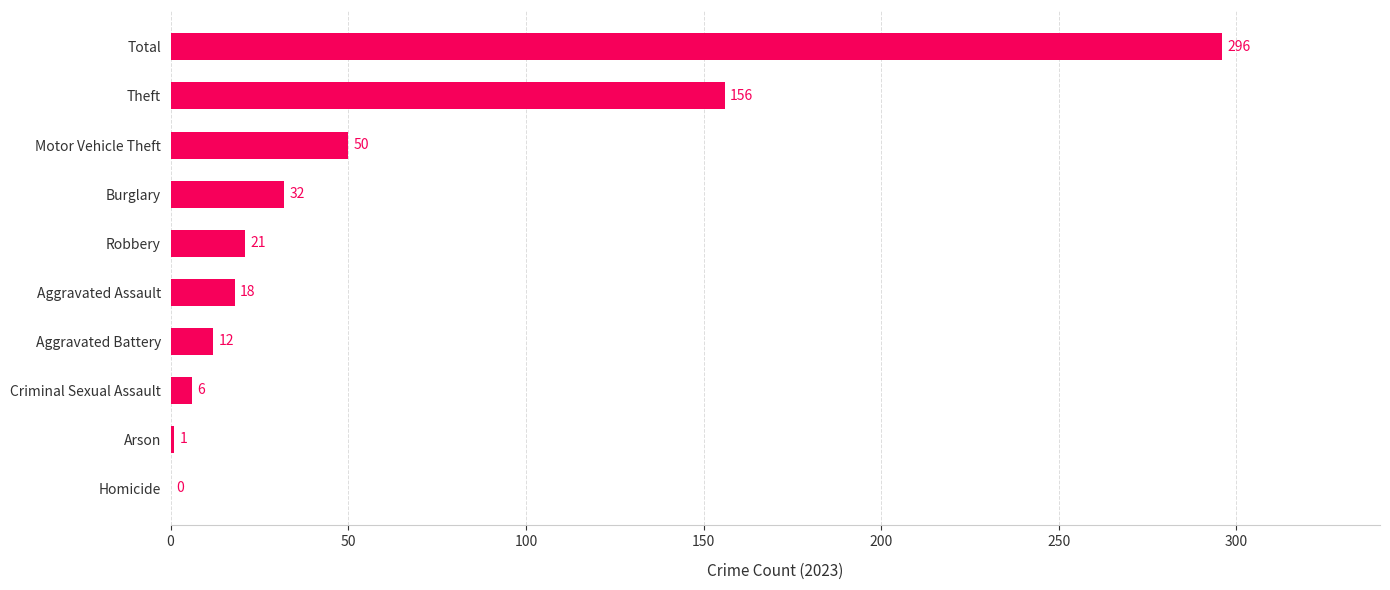

Count the number of categories in the chart.

10